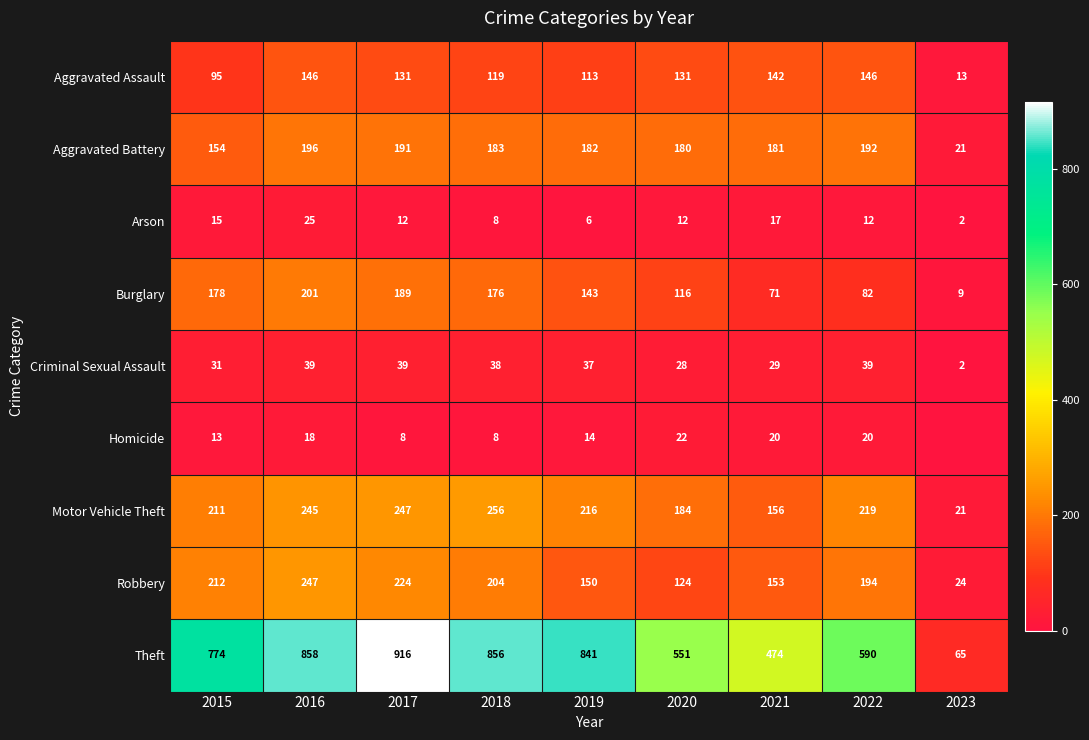

What is the maximum value for Aggravated Battery?

196